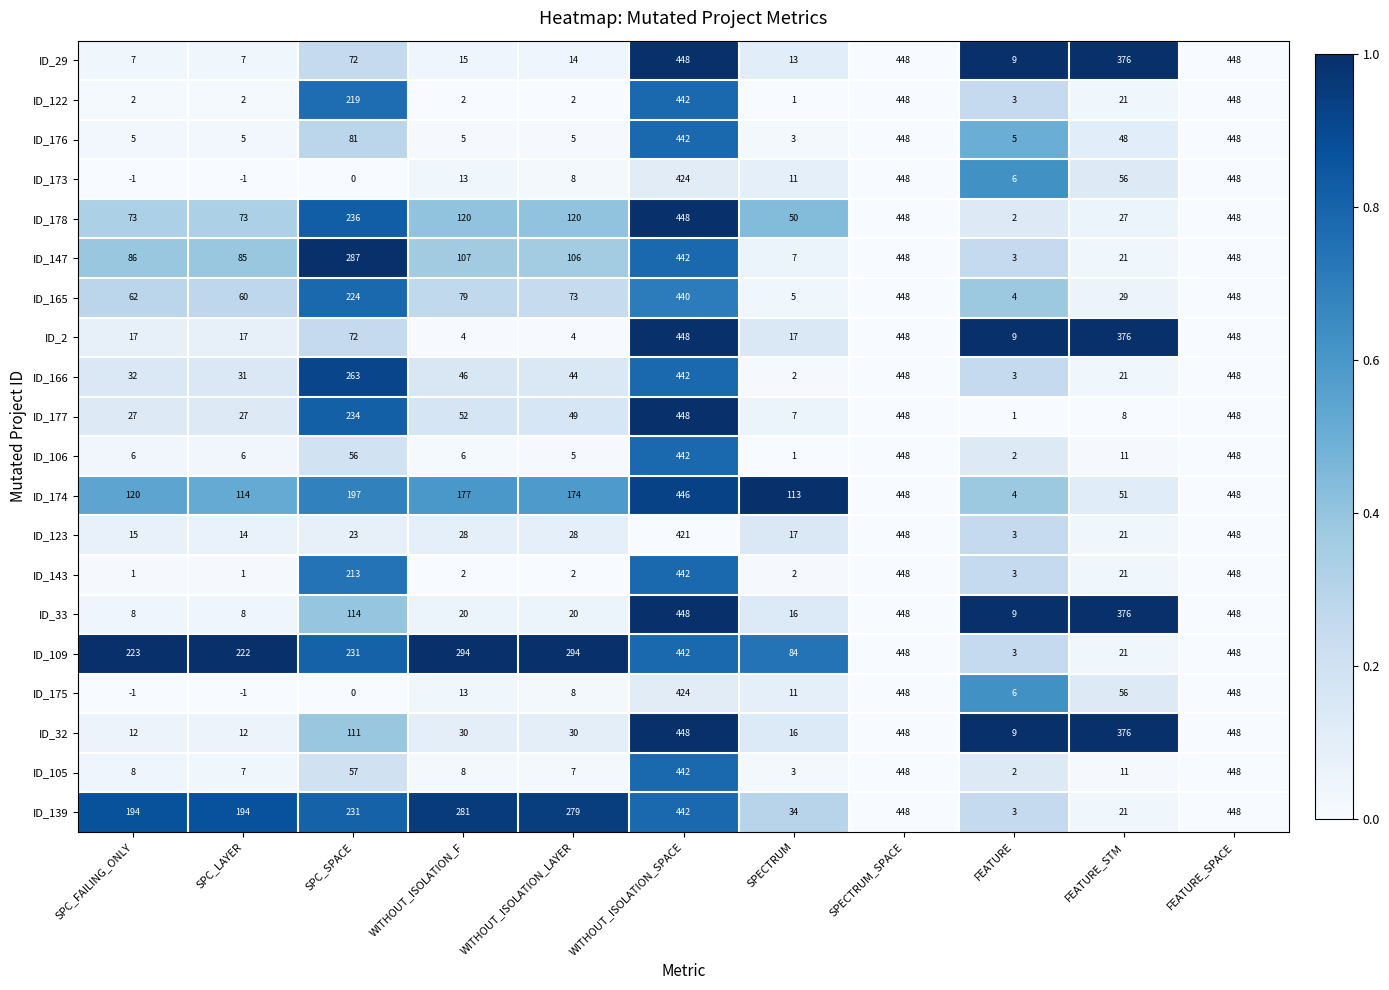

What is the lowest value of the ID_174 series?

4